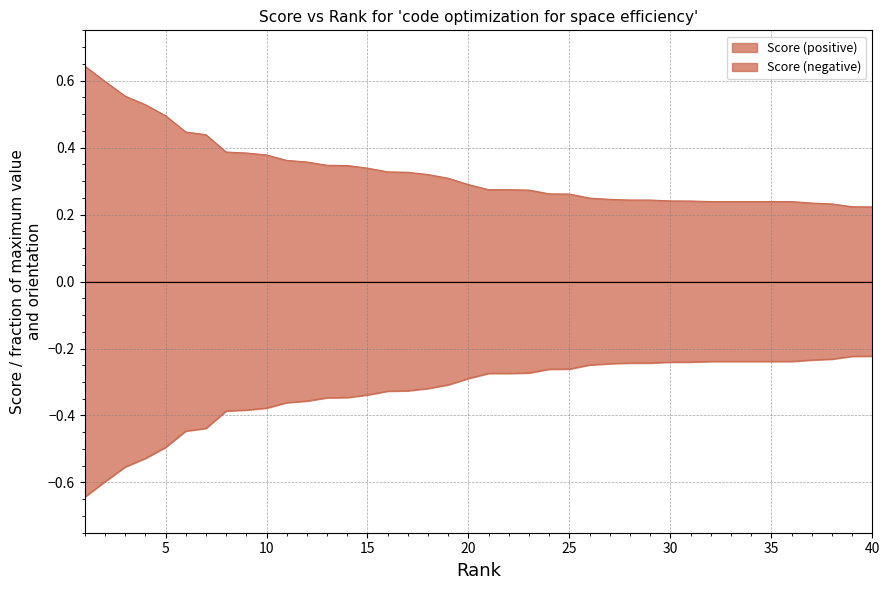

List the labels in order of value, largest first.

1, 2, 3, 4, 5, 6, 7, 8, 9, 10, 11, 12, 13, 14, 15, 16, 17, 18, 19, 20, 21, 22, 23, 24, 25, 26, 27, 28, 29, 30, 31, 32, 33, 34, 35, 36, 37, 38, 39, 40